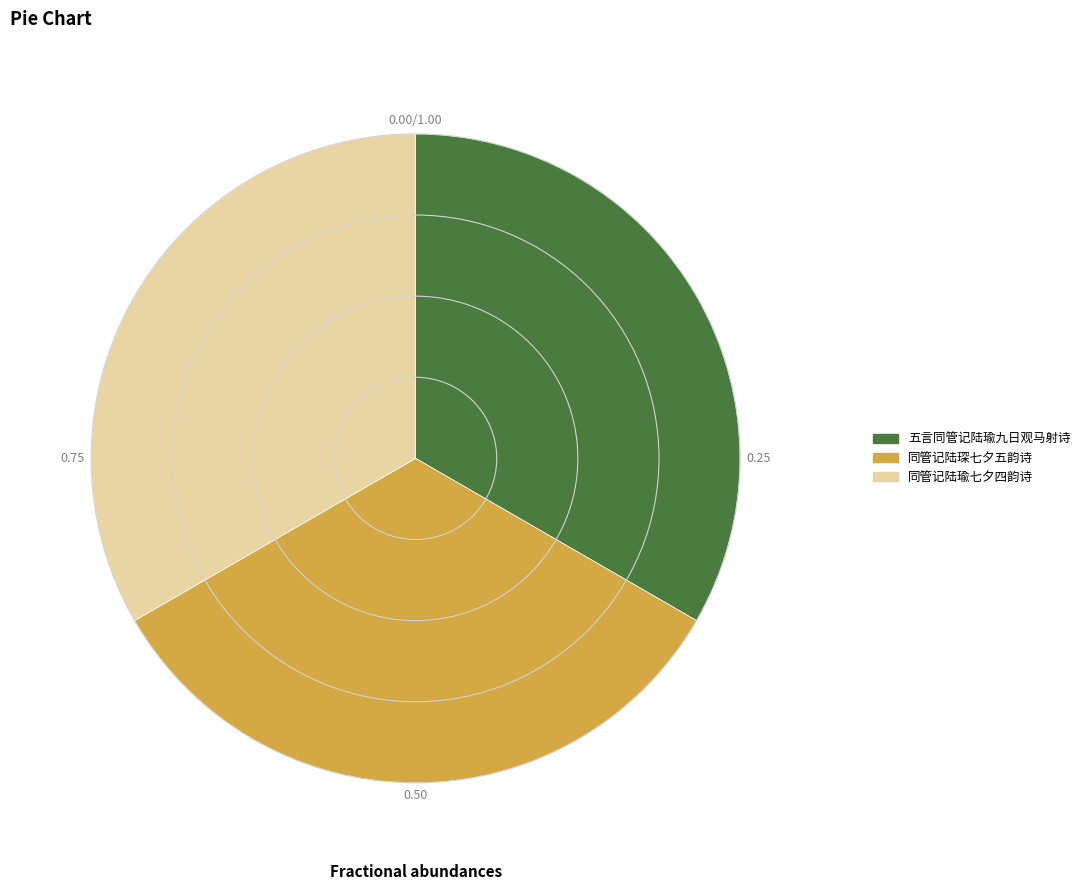

Approximately how many times larger is the value at 五言同管记陆瑜九日观马射诗 compared to 同管记陆瑜七夕四韵诗?

1.0